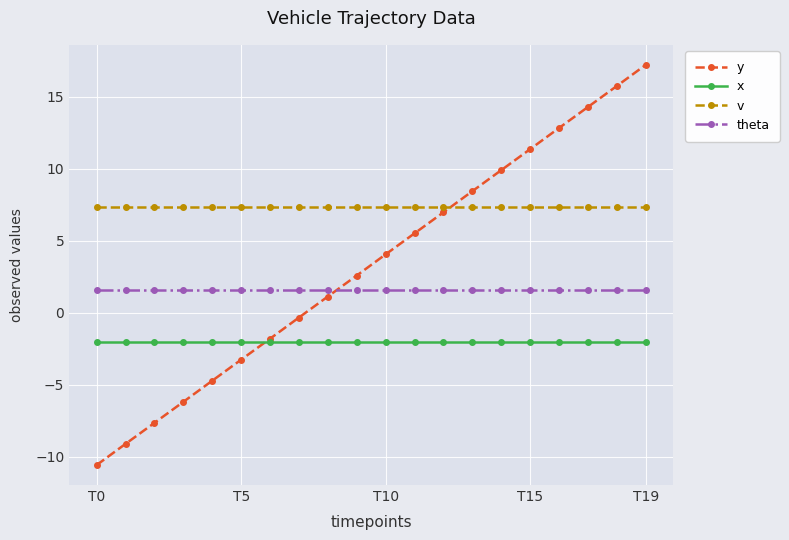

After their last crossing, which series has the higher values: v or y?

y